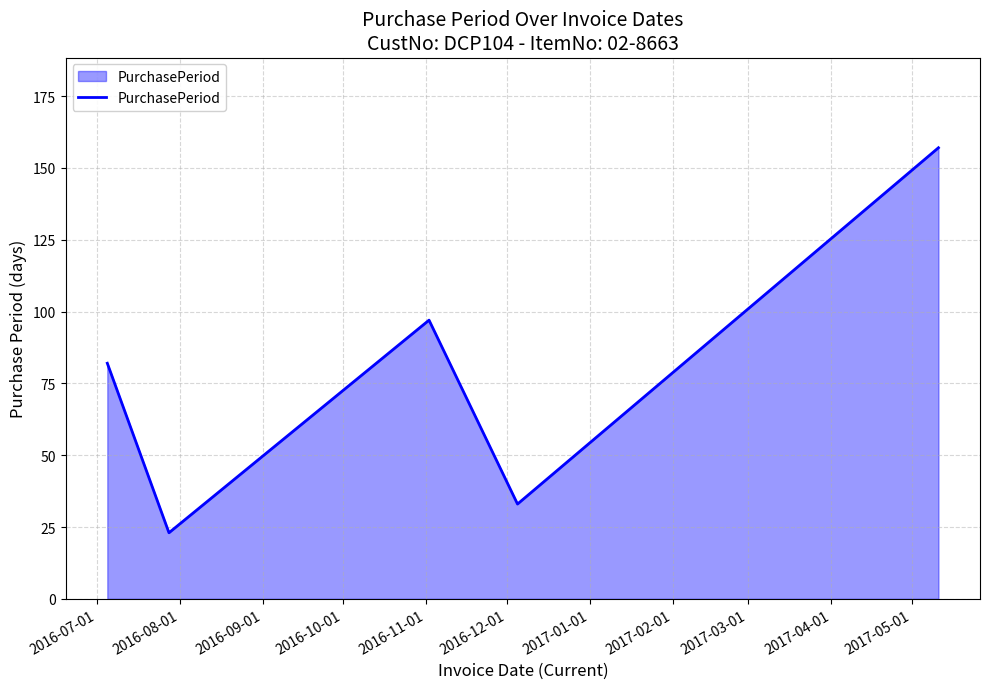

What is the smallest value displayed?

23